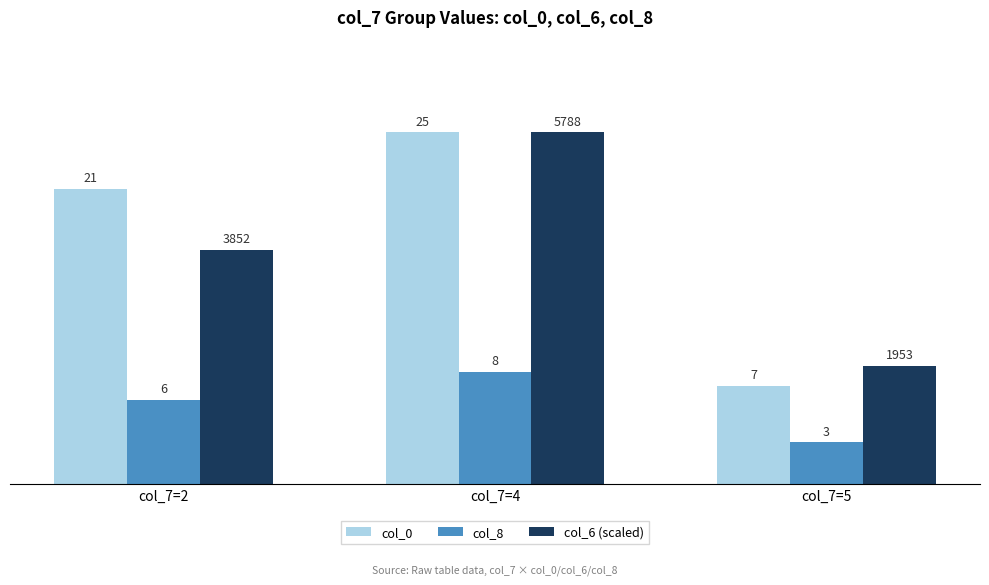

At which label does col_6 (scaled) reach its minimum?

col_7=5